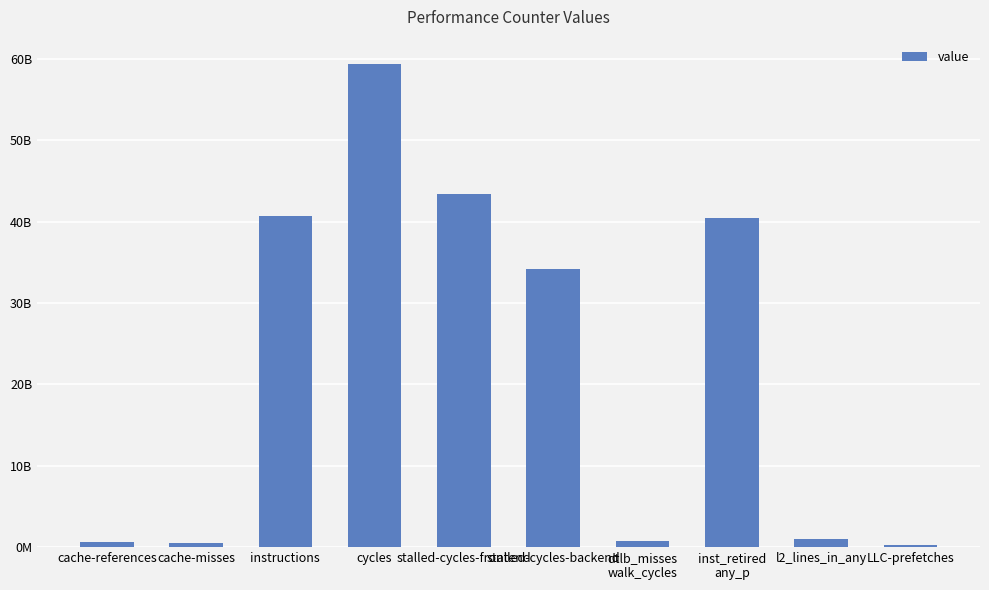

List the labels in order of value, smallest first.

LLC-prefetches, cache-misses, cache-references, dtlb_misses
walk_cycles, l2_lines_in_any, stalled-cycles-backend, inst_retired
any_p, instructions, stalled-cycles-frontend, cycles